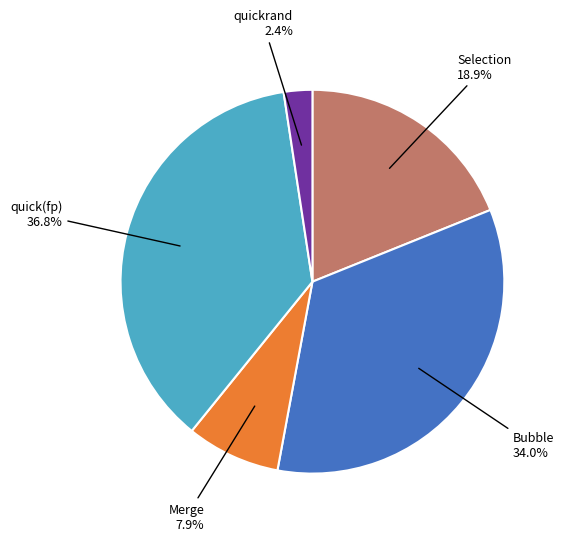

Does any single category account for the majority?

No